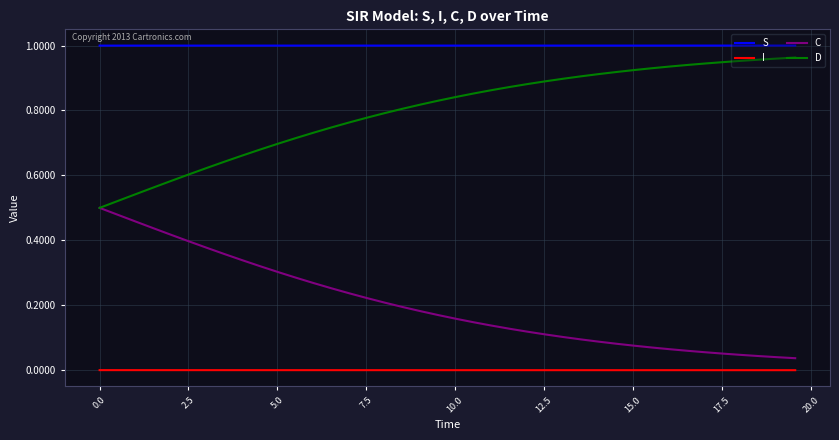

True or false: I and D cross at least once.

False